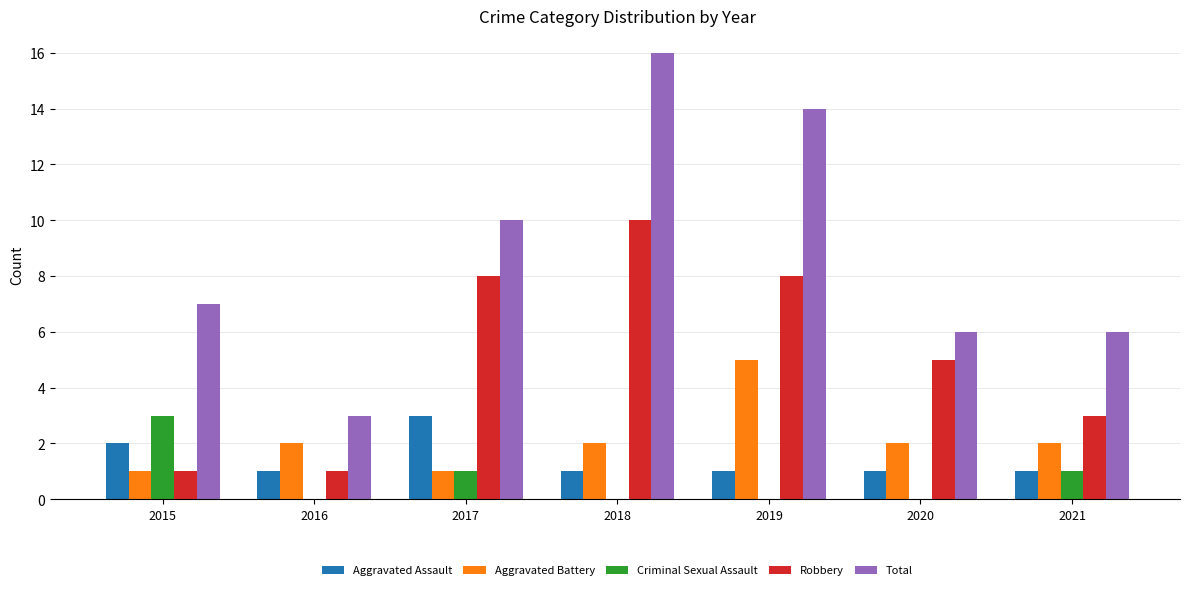

What is the sum of the Aggravated Battery values at 2015 and 2021?

3